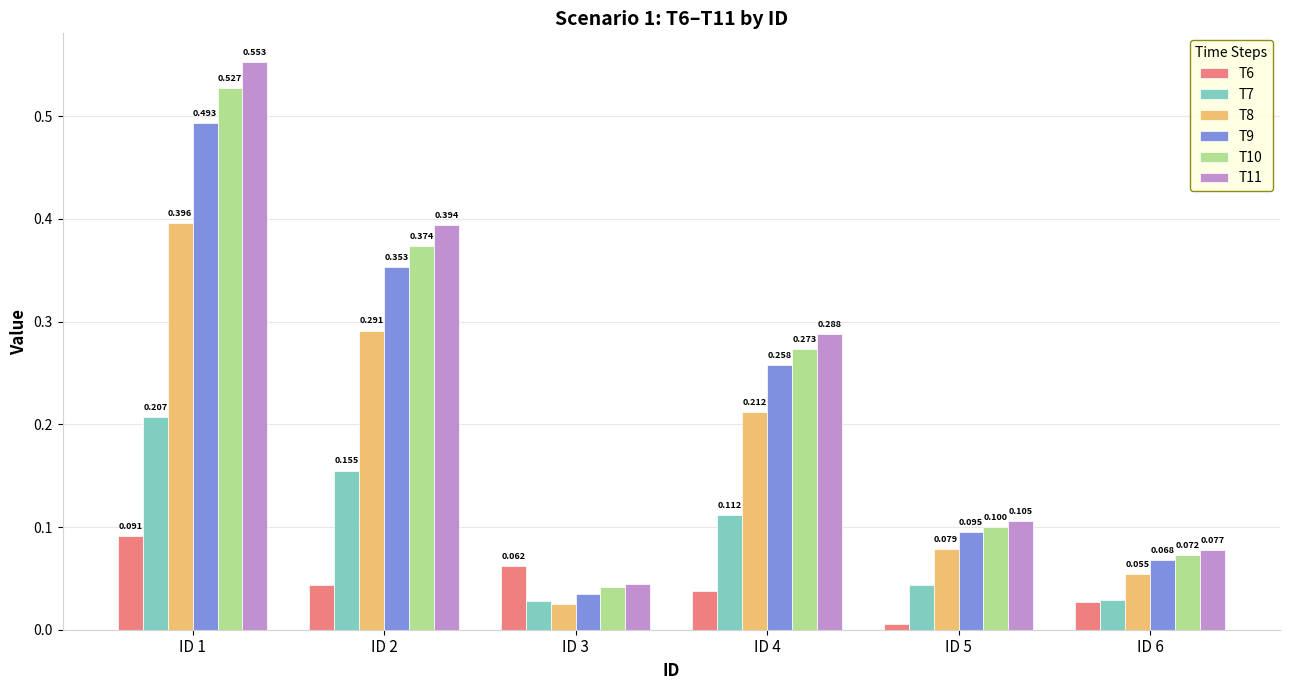

Rank the series by their maximum value, from lowest to highest.

T6, T7, T8, T9, T10, T11